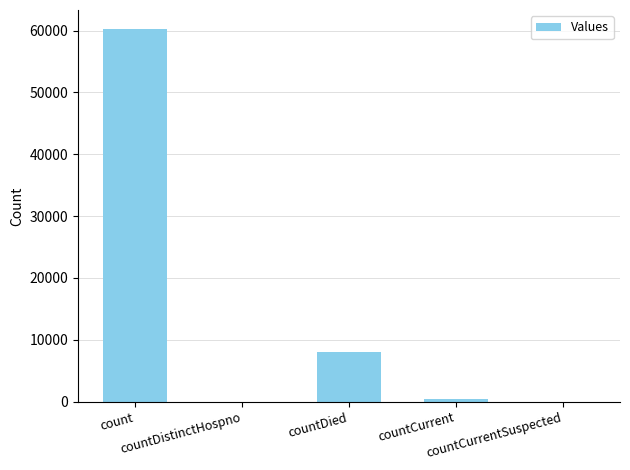

Is it true that the value at count is 96811?

False